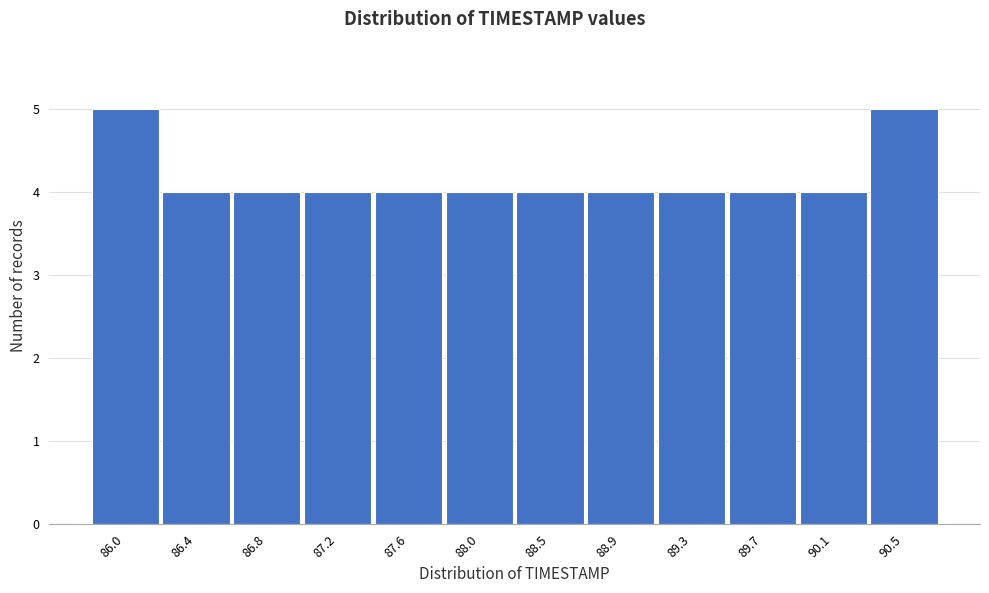

Reading left to right, what are all the values shown in this chart?

86.0=5	86.4=4	86.8=4	87.2=4	87.6=4	88.0=4	88.5=4	88.9=4	89.3=4	89.7=4	90.1=4	90.5=5